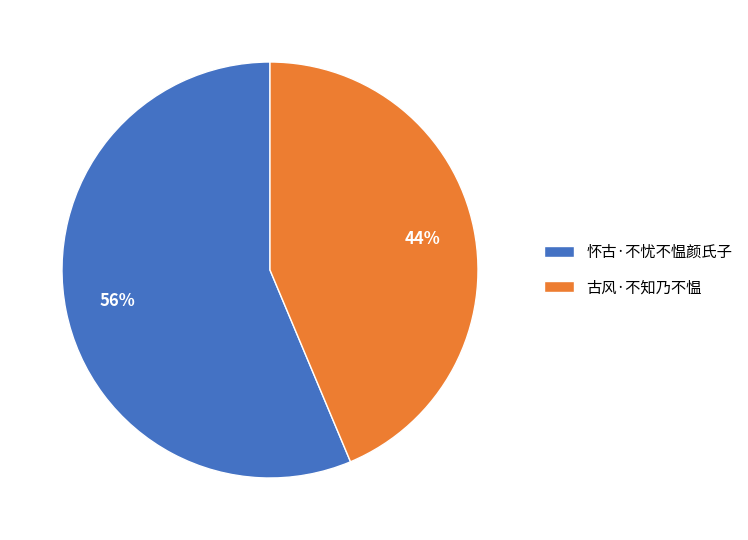

Is 古风·不知乃不愠 the majority of the pie?

No